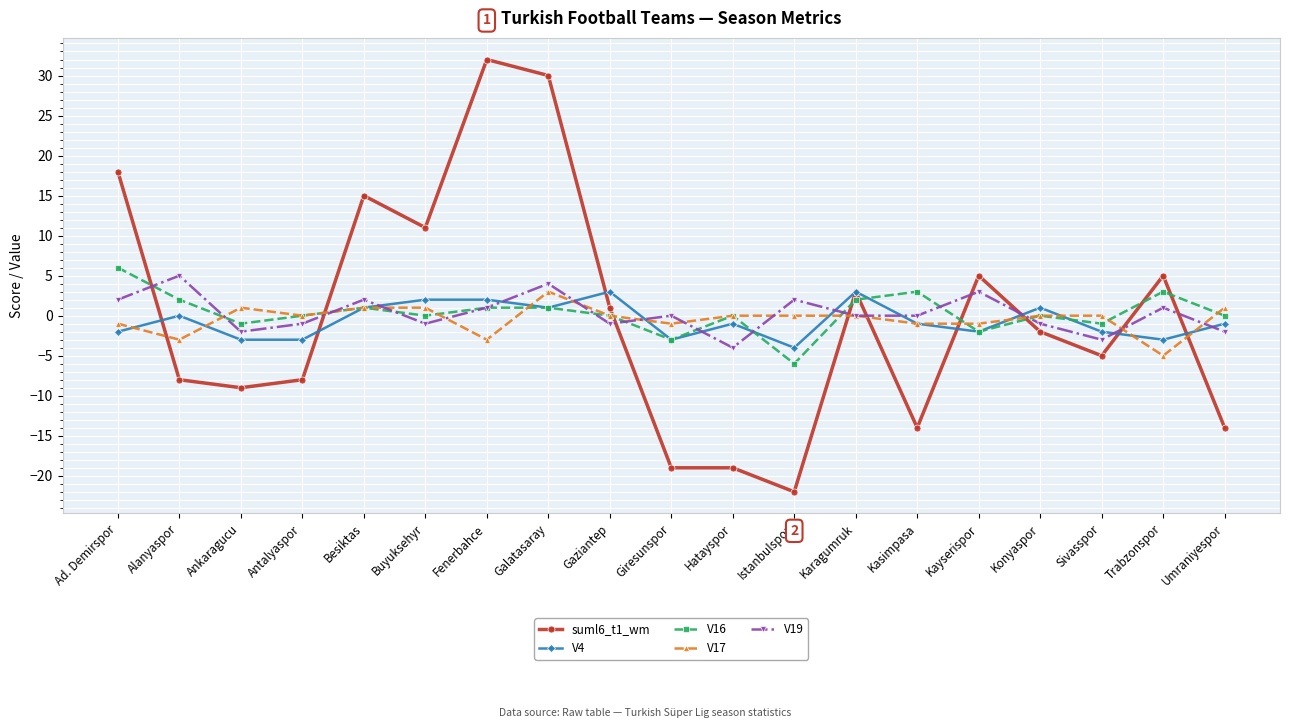

Where is the first local maximum for suml6_t1_wm?

Besiktas